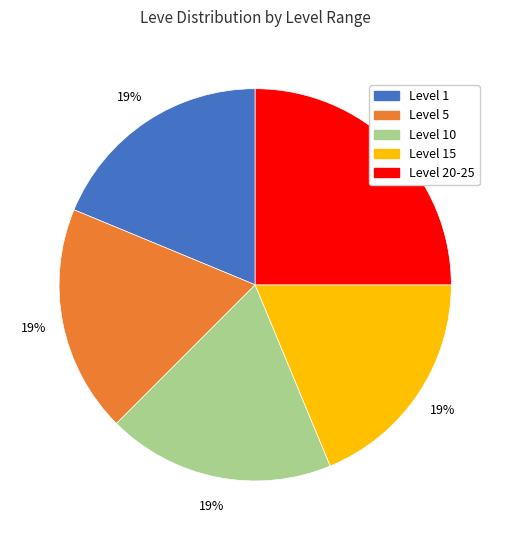

Is there a majority slice in this chart?

No